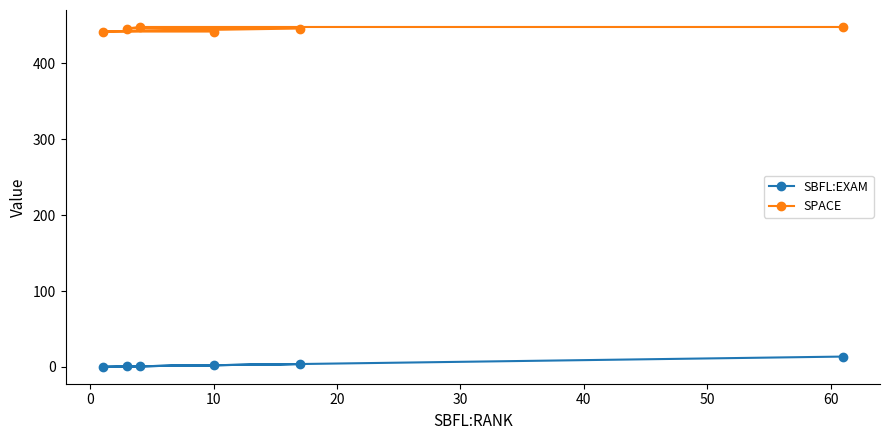

How many lines are shown in the chart?

2